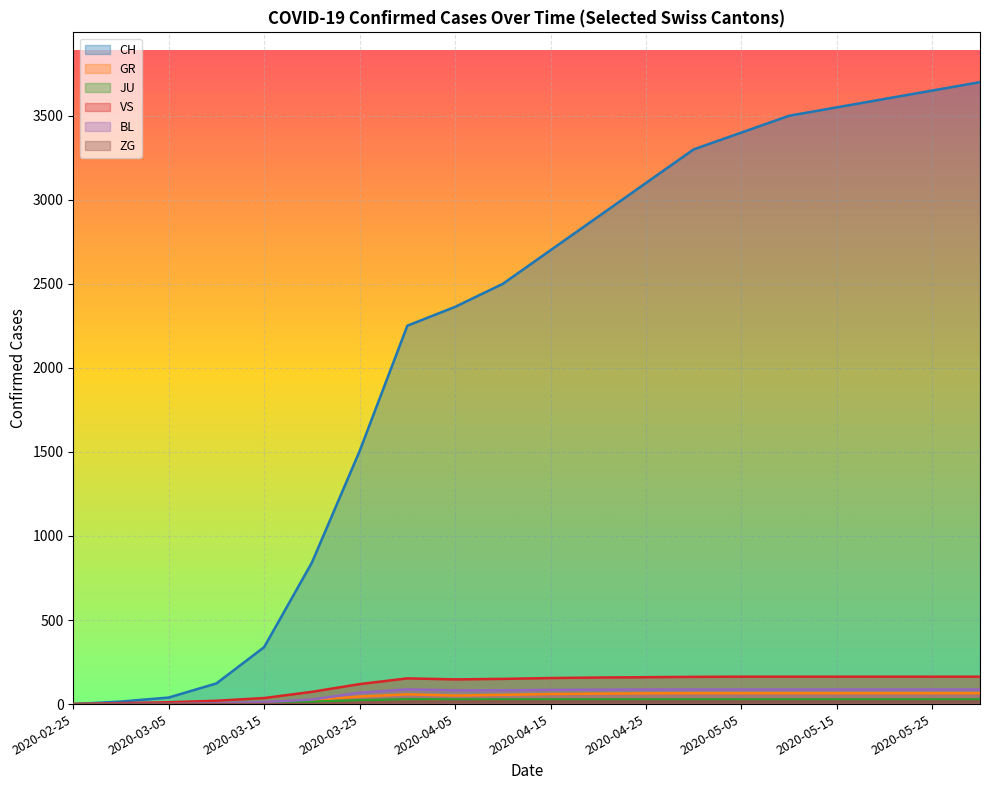

What is the sum of the GR values at 2020-04-30 and 2020-05-31?

130